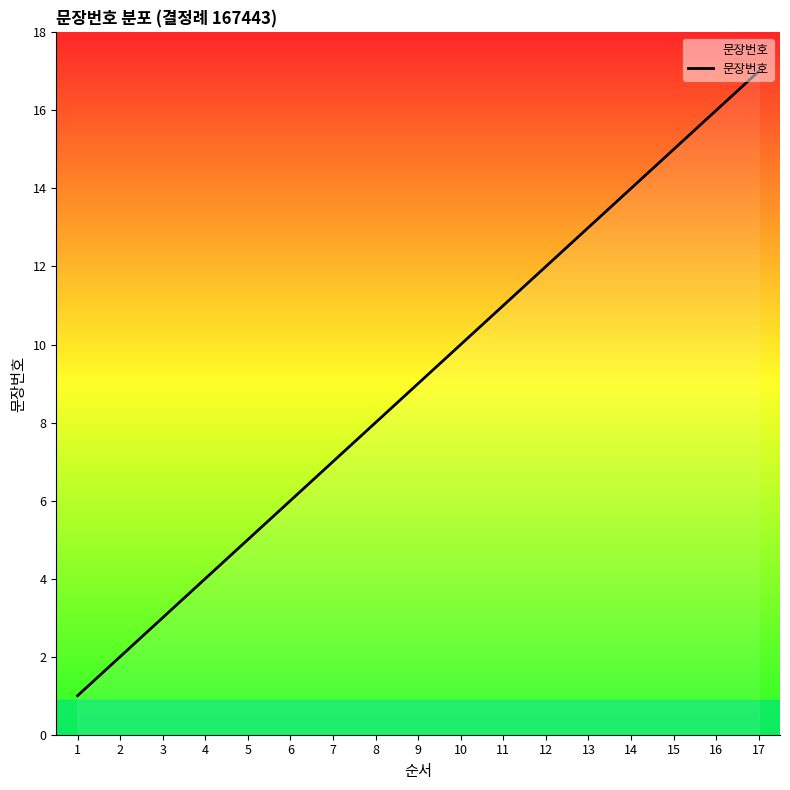

Approximately how many times larger is the value at 9 compared to 2?

4.5